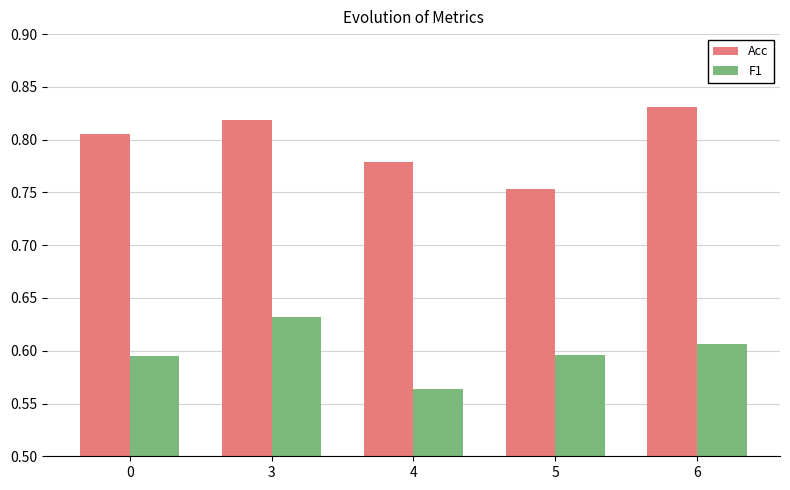

List the labels in order of Acc value, largest first.

6, 3, 0, 4, 5